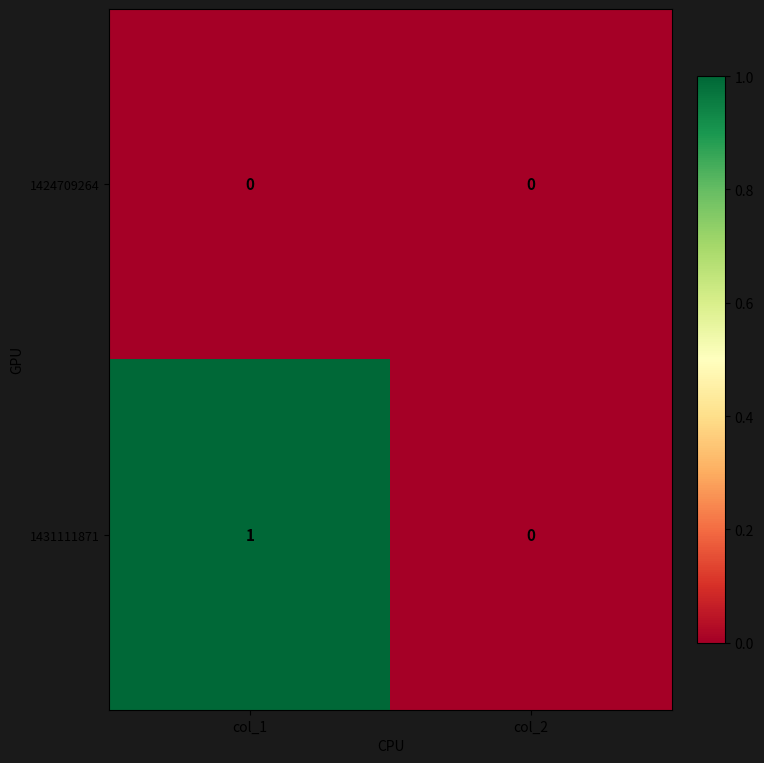

Rank the series by their average value, from lowest to highest.

1424709264, 1431111871